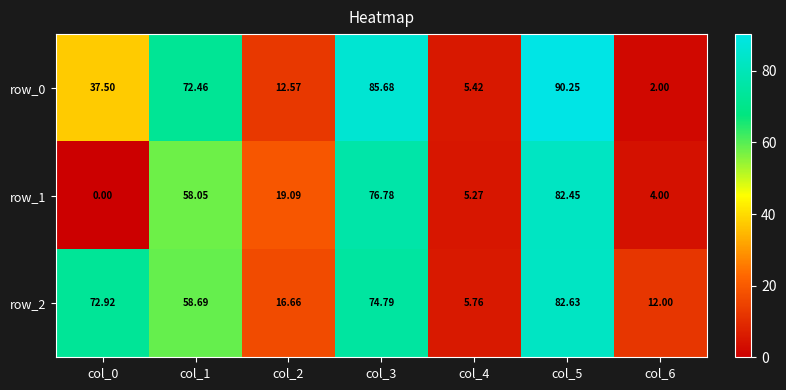

Is the value of row_0 at col_6 greater than the value of row_2 at col_3?

No